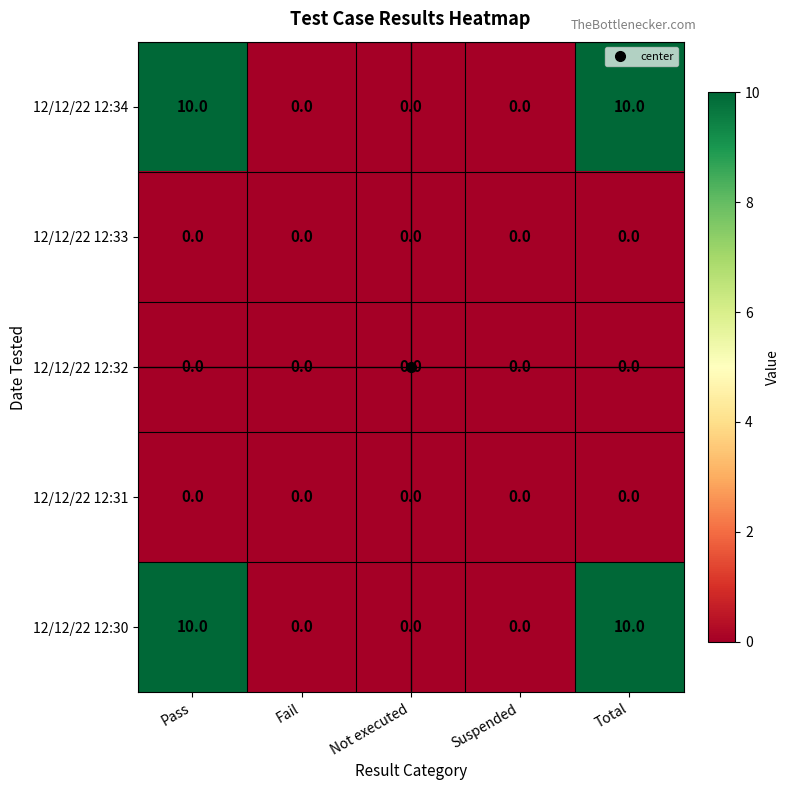

True or false: 12/12/22 12:33 has a value of 0 at Total.

True